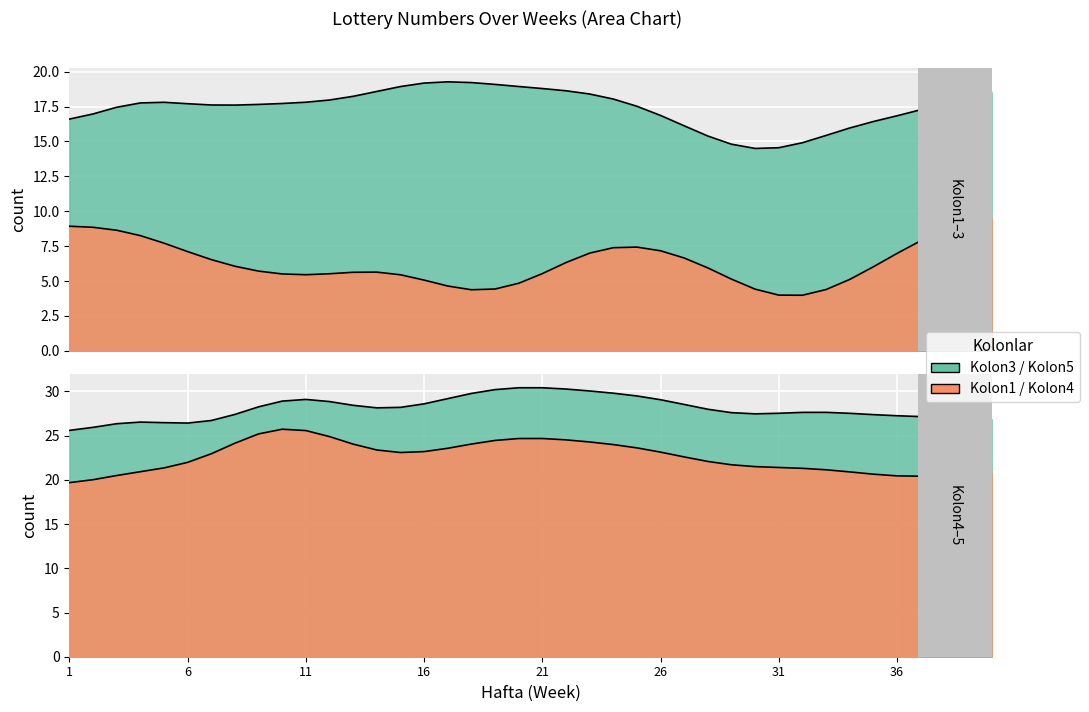

Which series has the largest range (max minus min)?

Kolon3